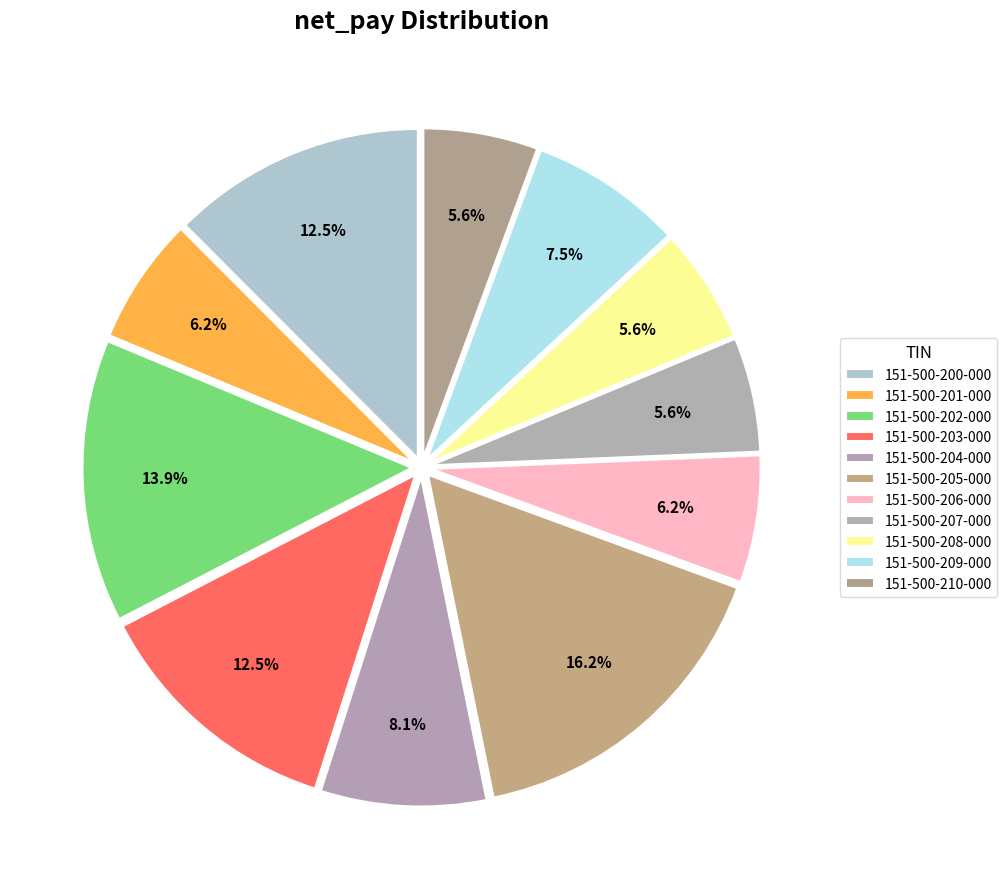

How many segments does this pie chart have?

11